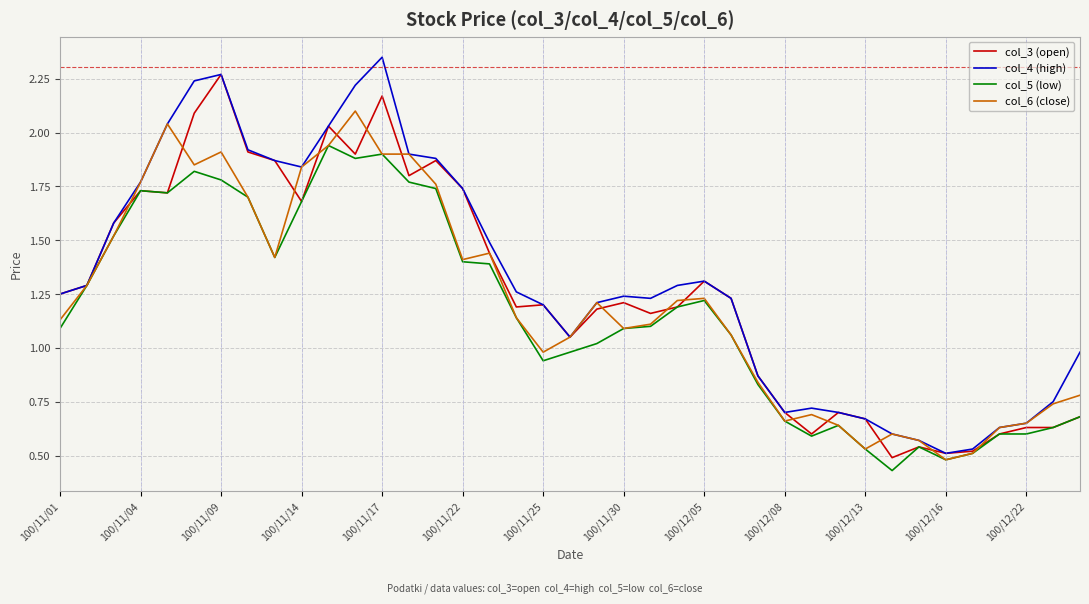

The value of col_4 (high) at 100/11/14 is 0.8. True or false?

False